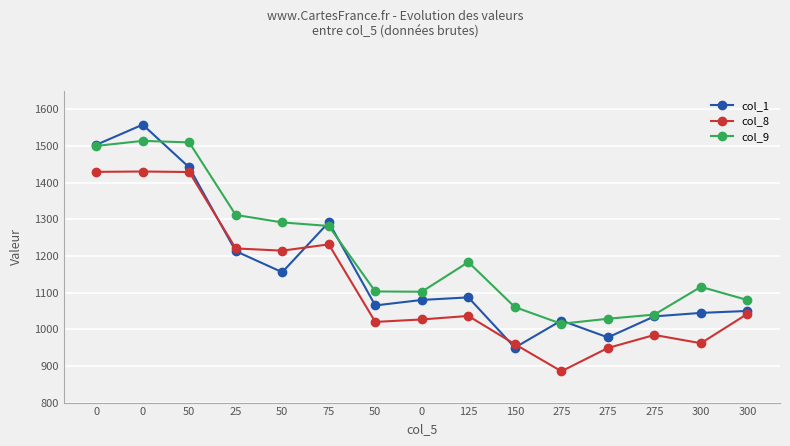

How many values in the col_8 series exceed 1036?

8